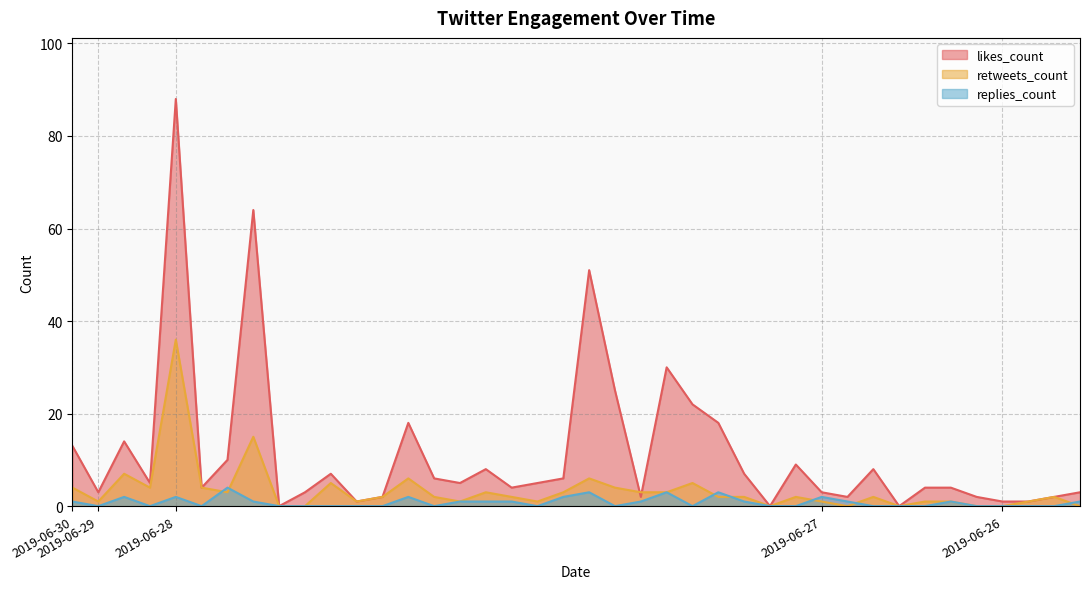

Where is the first local minimum for likes_count?

2019-06-29